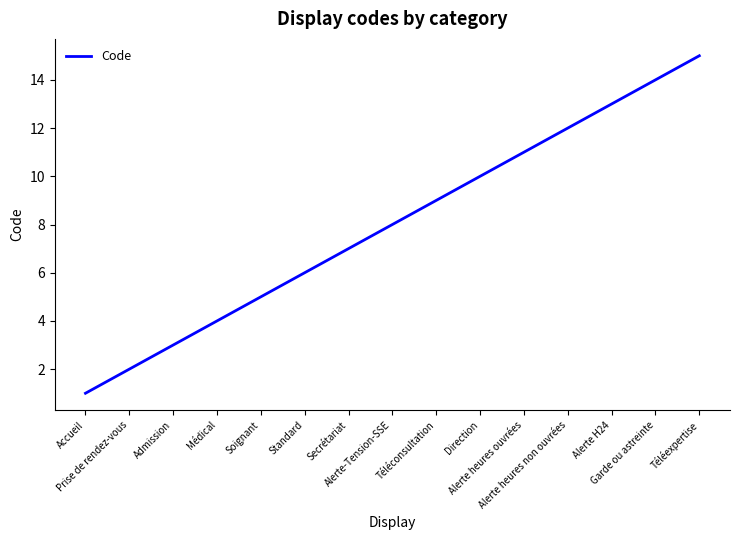

What is the difference between the maximum and minimum values?

14